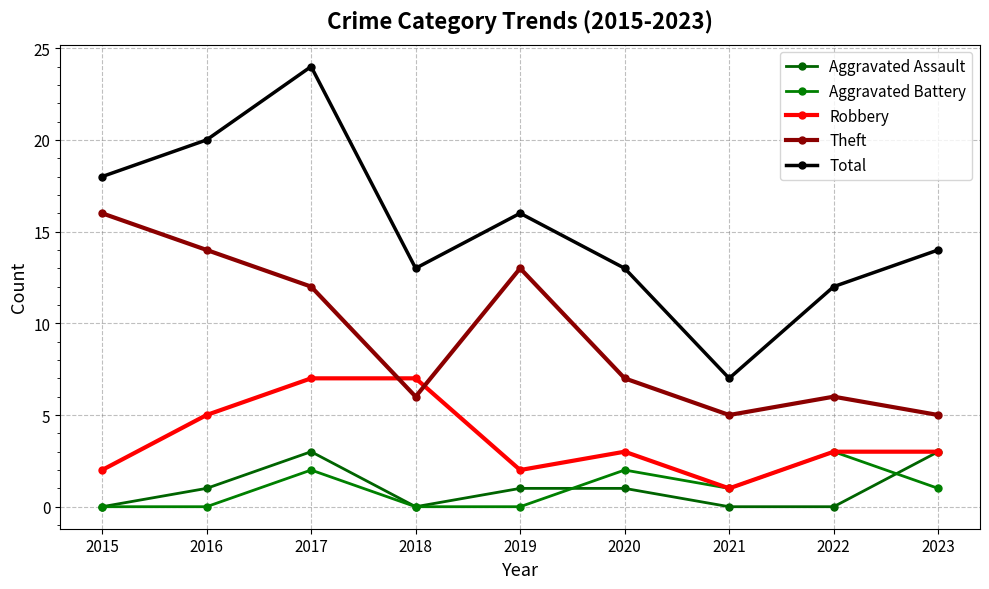

What are all the series names shown in the legend?

Aggravated Assault, Aggravated Battery, Robbery, Theft, Total